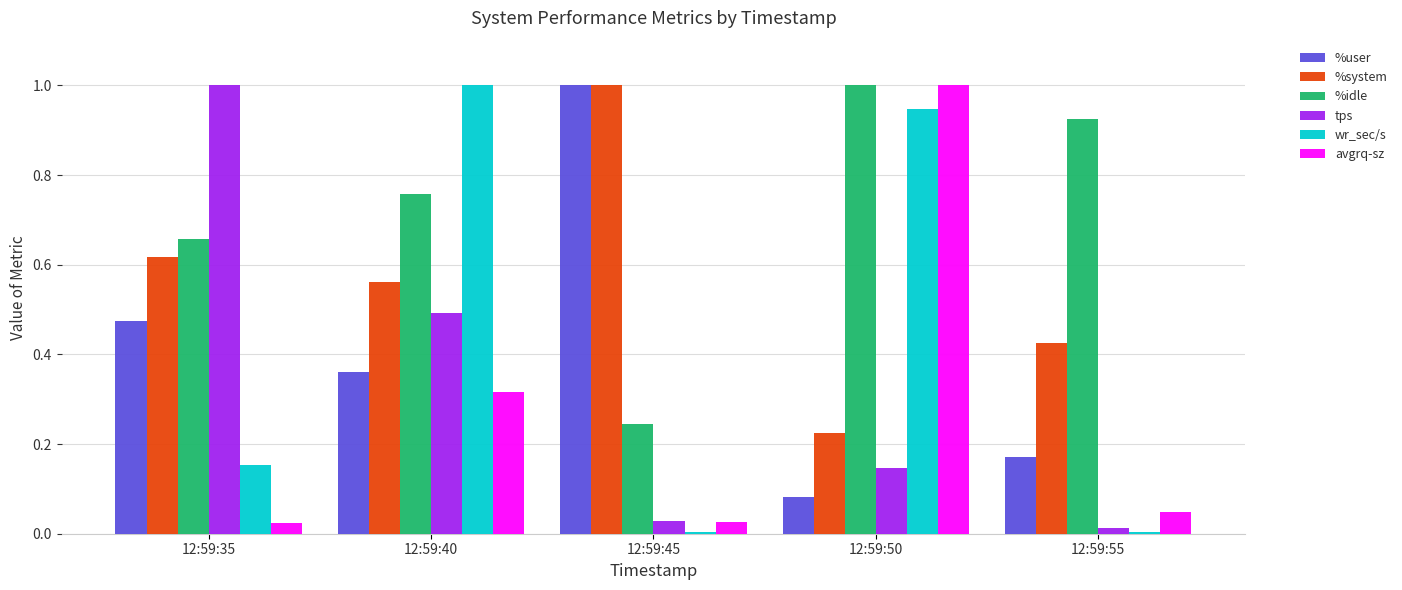

True or false: avgrq-sz has a value of 0.2 at 12:59:40.

False